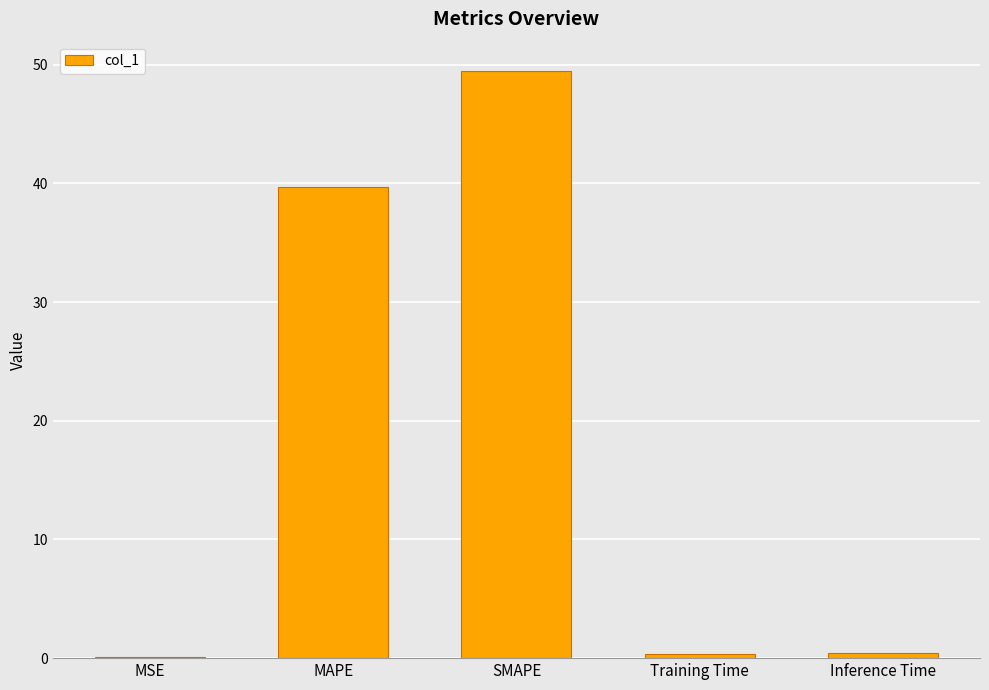

What is the sum of all values?

90.0